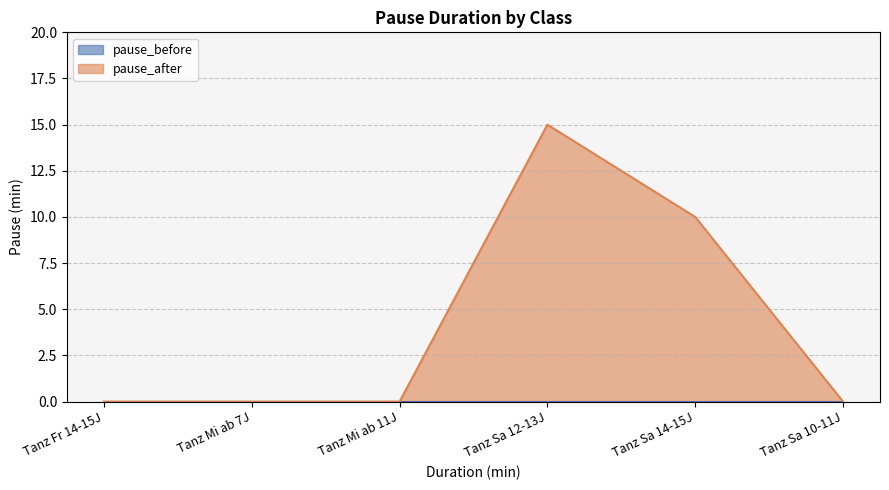

What is the change in value from Tanz Sa 14-15J to Tanz Sa 10-11J?

-10